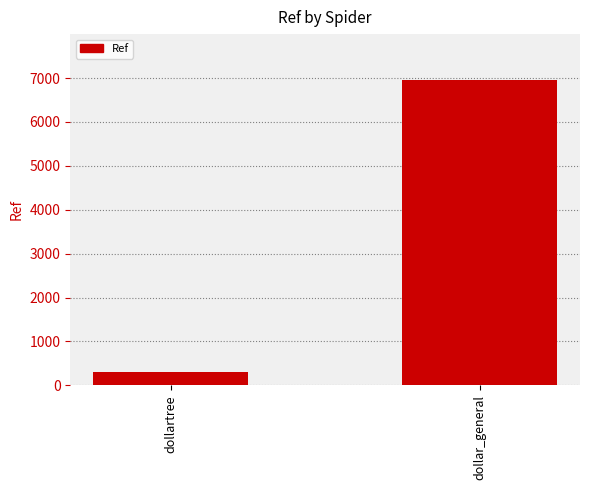

Which category has the highest value across all series?

dollar_general